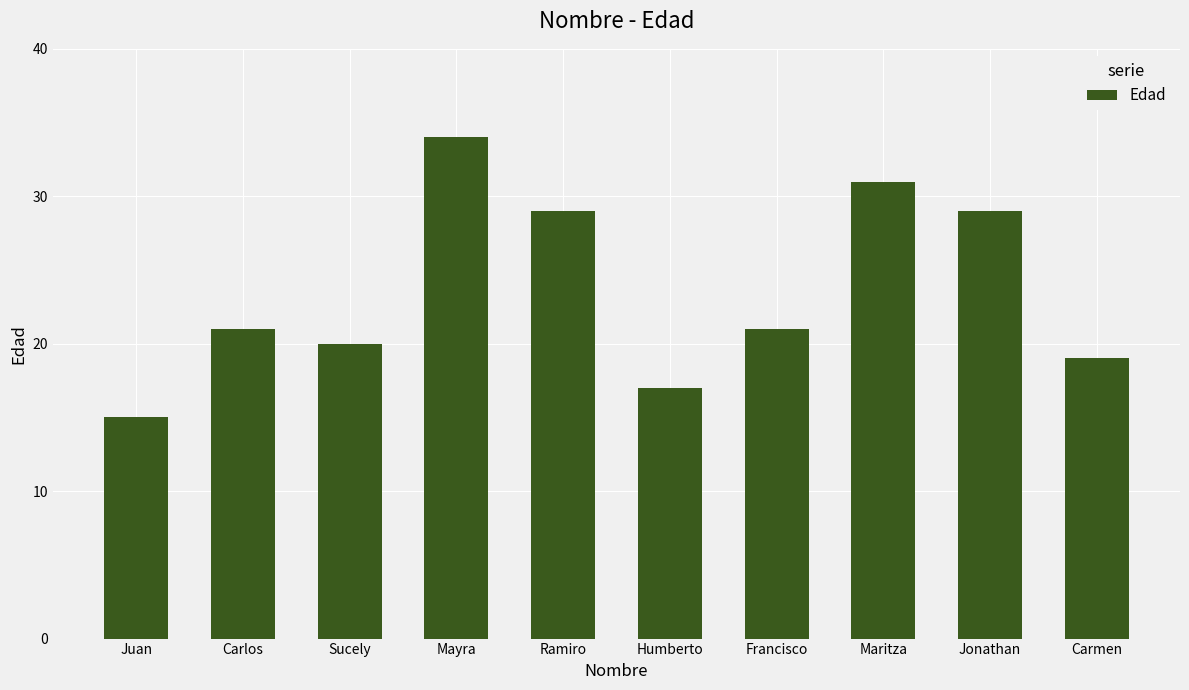

What is the minimum value shown in the chart?

15